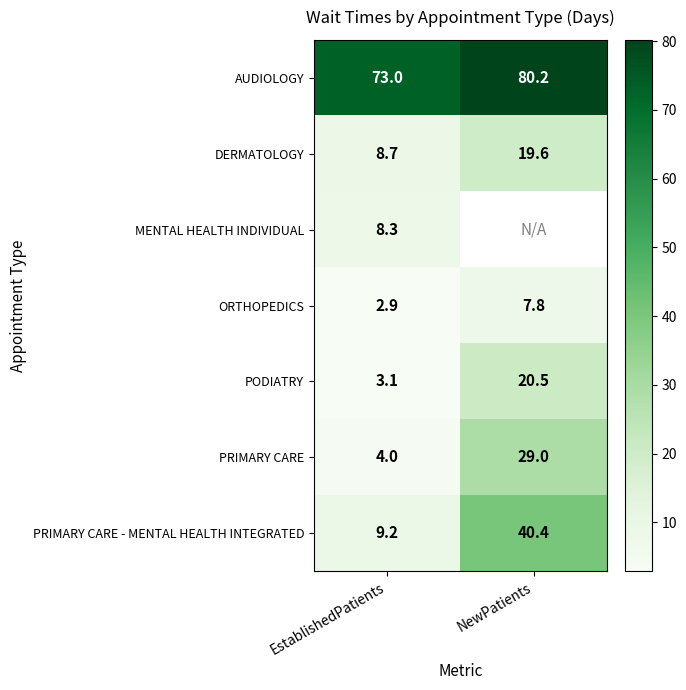

The DERMATOLOGY series shows 19.6 at NewPatients. True or false?

True